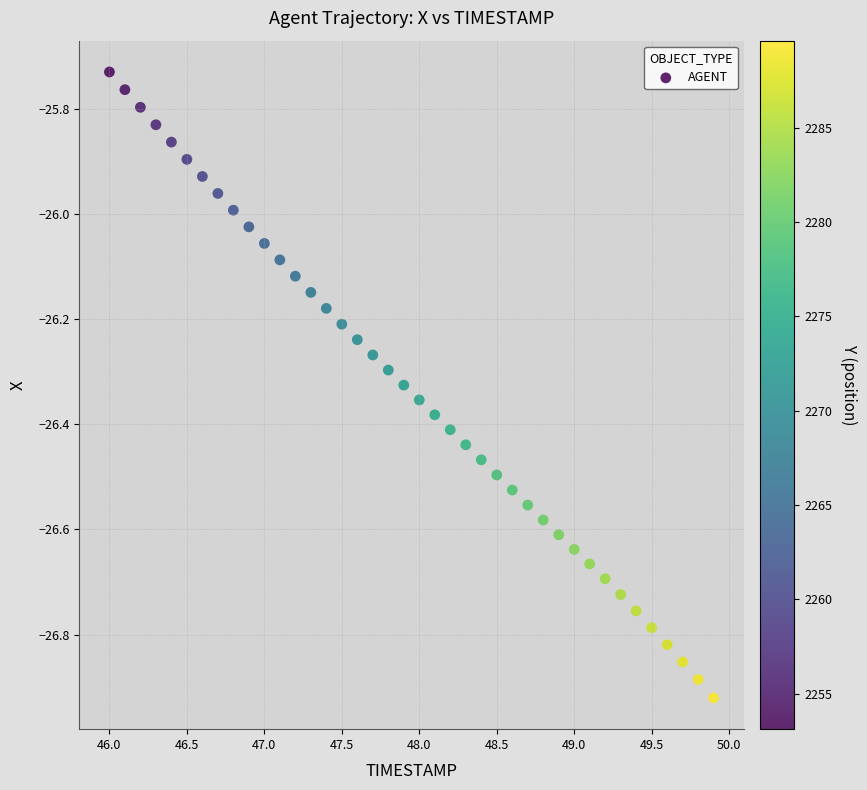

What is the range of X values (max minus min)?

3.9